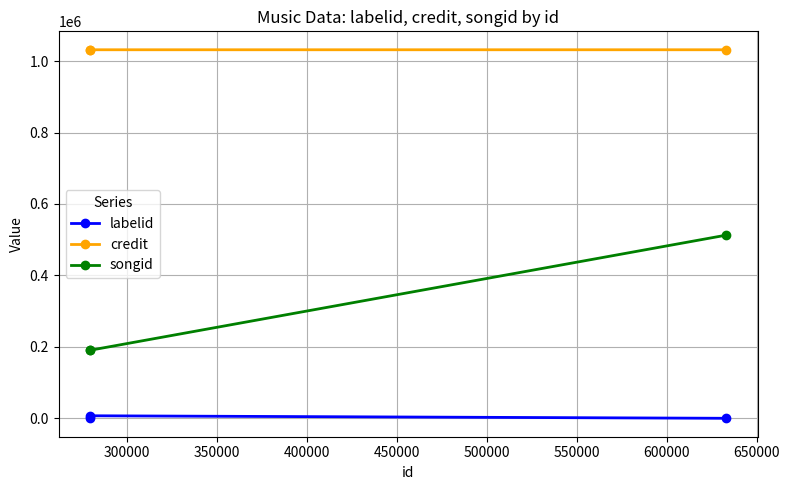

The value of songid at 300000 is 93085. True or false?

False